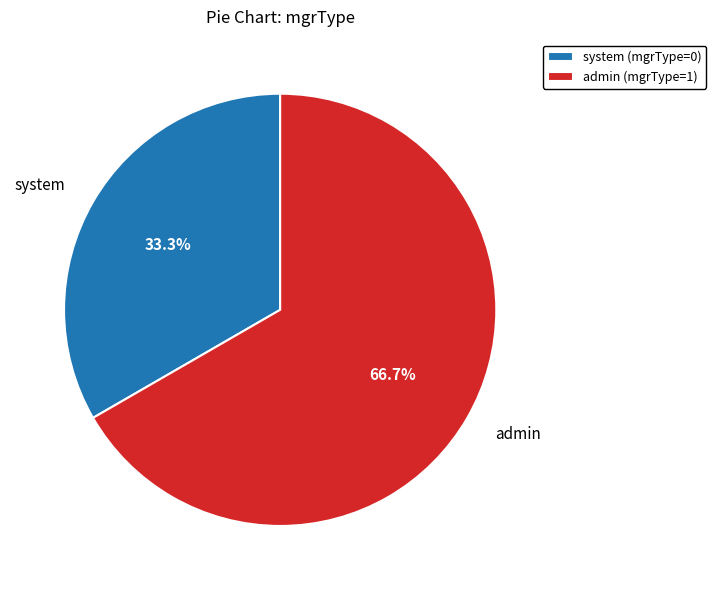

To the nearest percent, what is the difference between the admin and system slice percentages?

33%